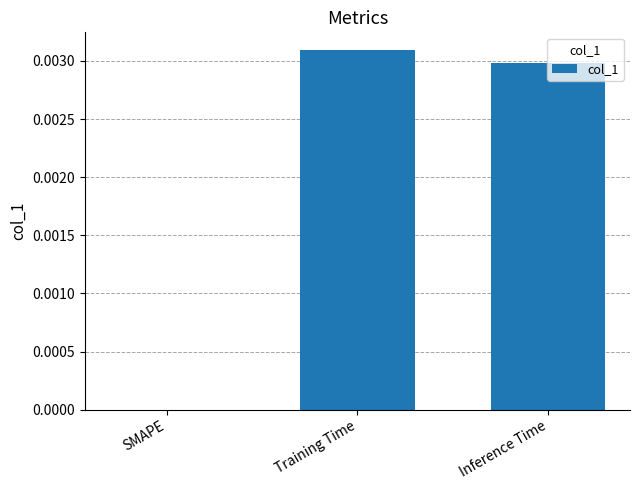

Are the bars horizontal?

No